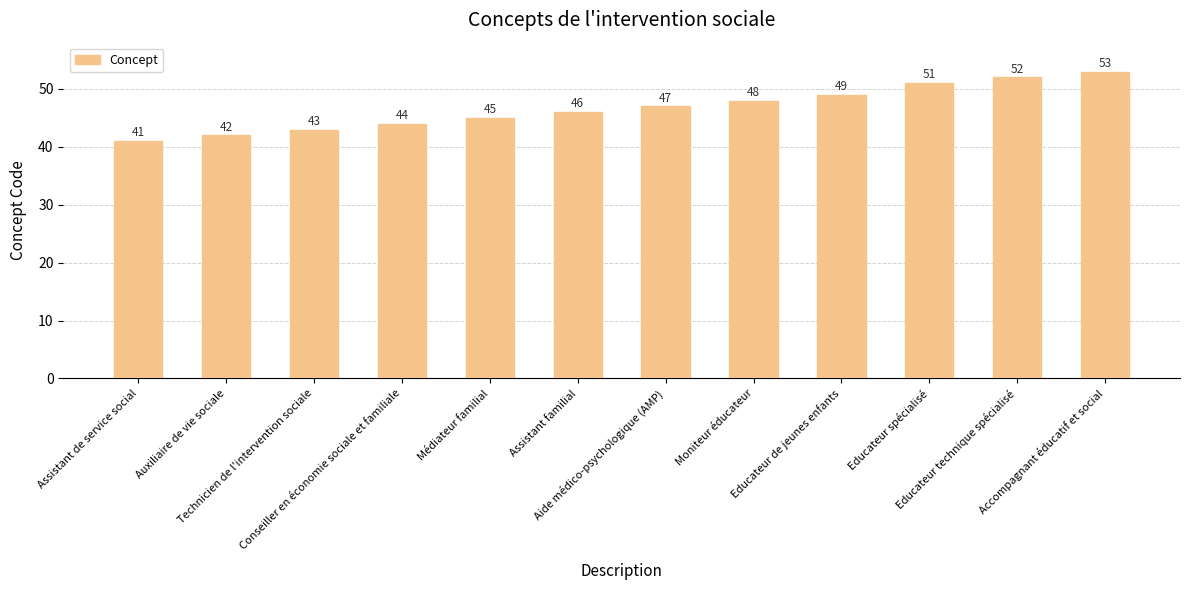

What is the label of the 12th bar from the left?

Accompagnant éducatif et social